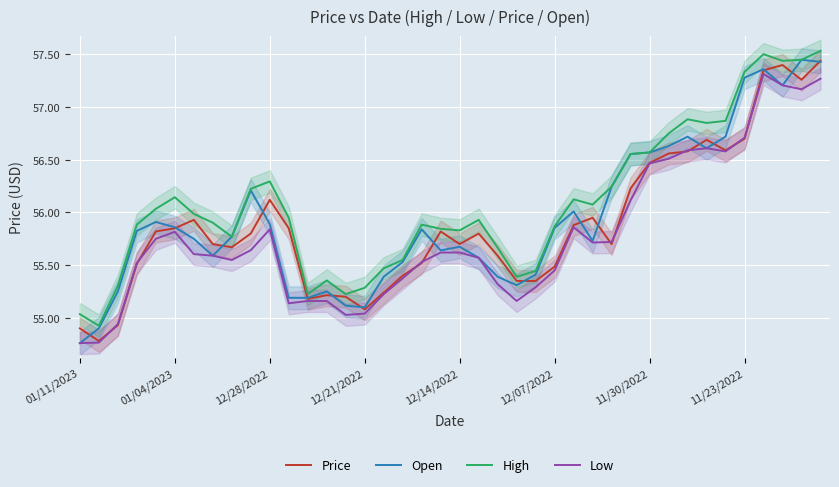

What is the label of the 10th point from the right?

11/30/2022